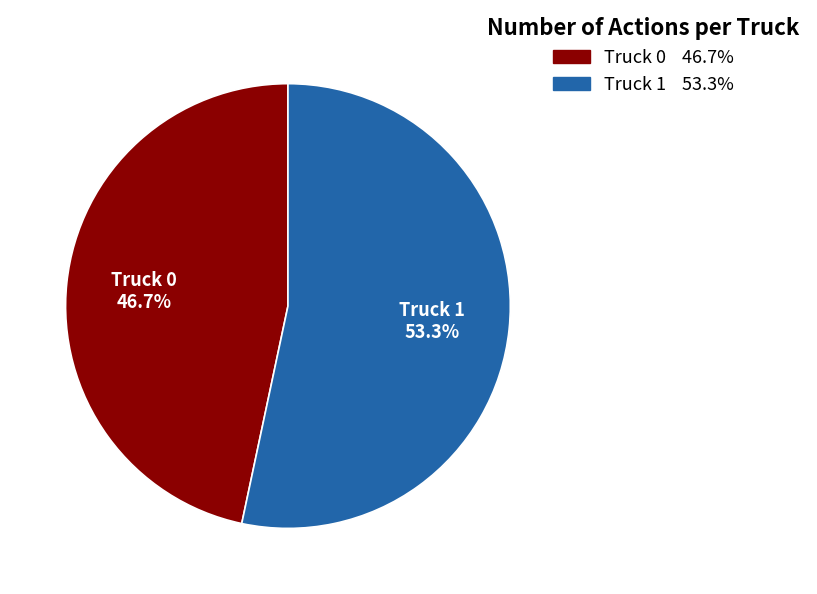

To the nearest percent, what is the difference between the largest and smallest slice percentages?

7%